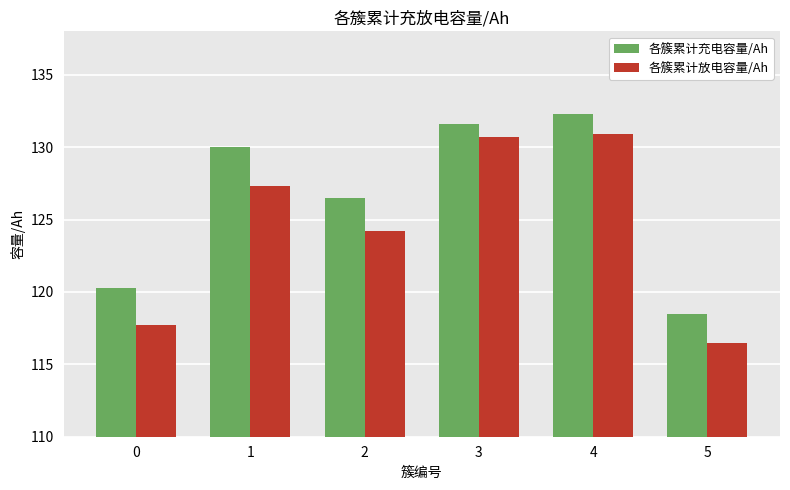

What is the difference between the highest and lowest values at 4?

1.4